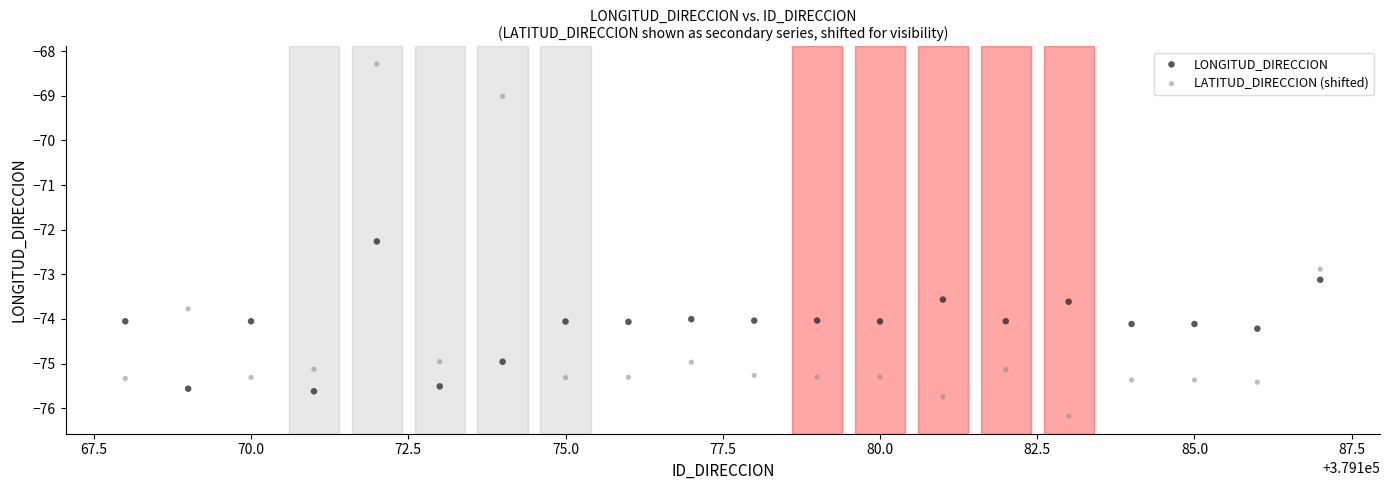

Which series reaches the minimum Y coordinate?

LATITUD_DIRECCION (shifted)